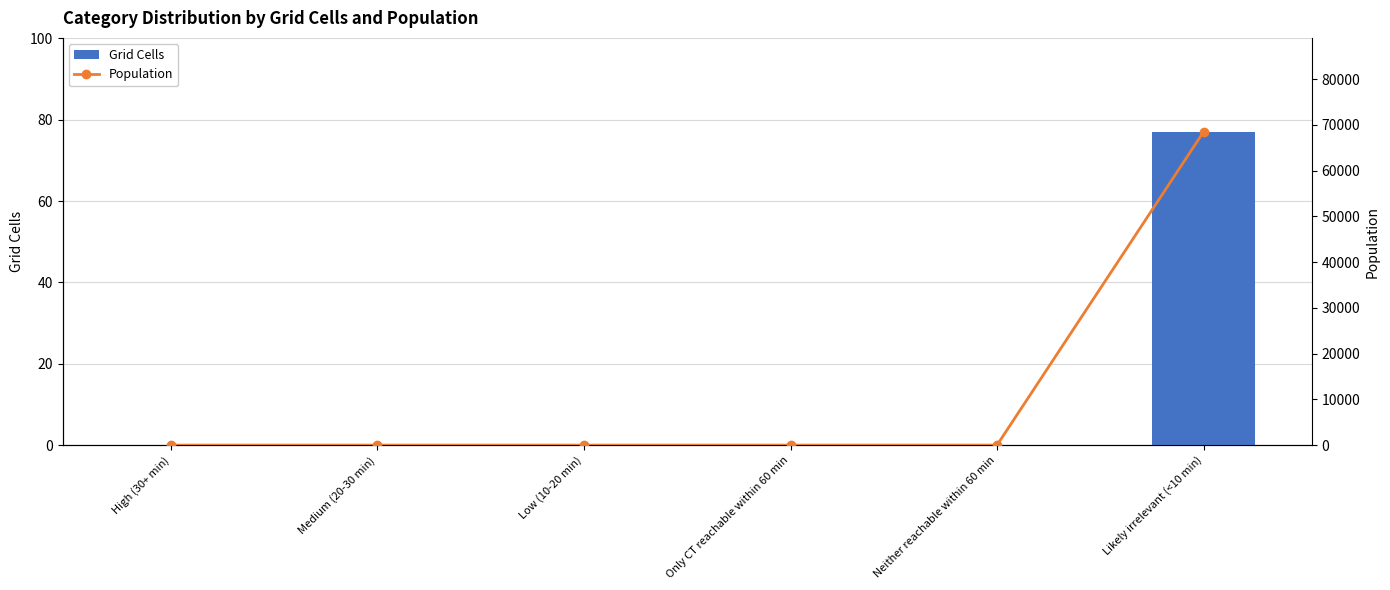

Rank the series by their average value, from highest to lowest.

Population, Grid Cells